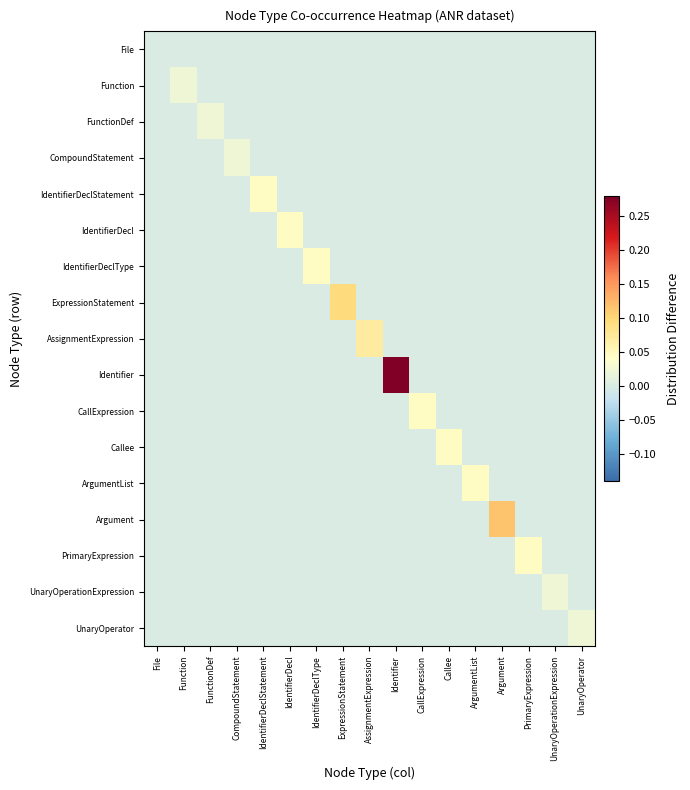

Which has a higher value, ExpressionStatement or Argument?

ExpressionStatement